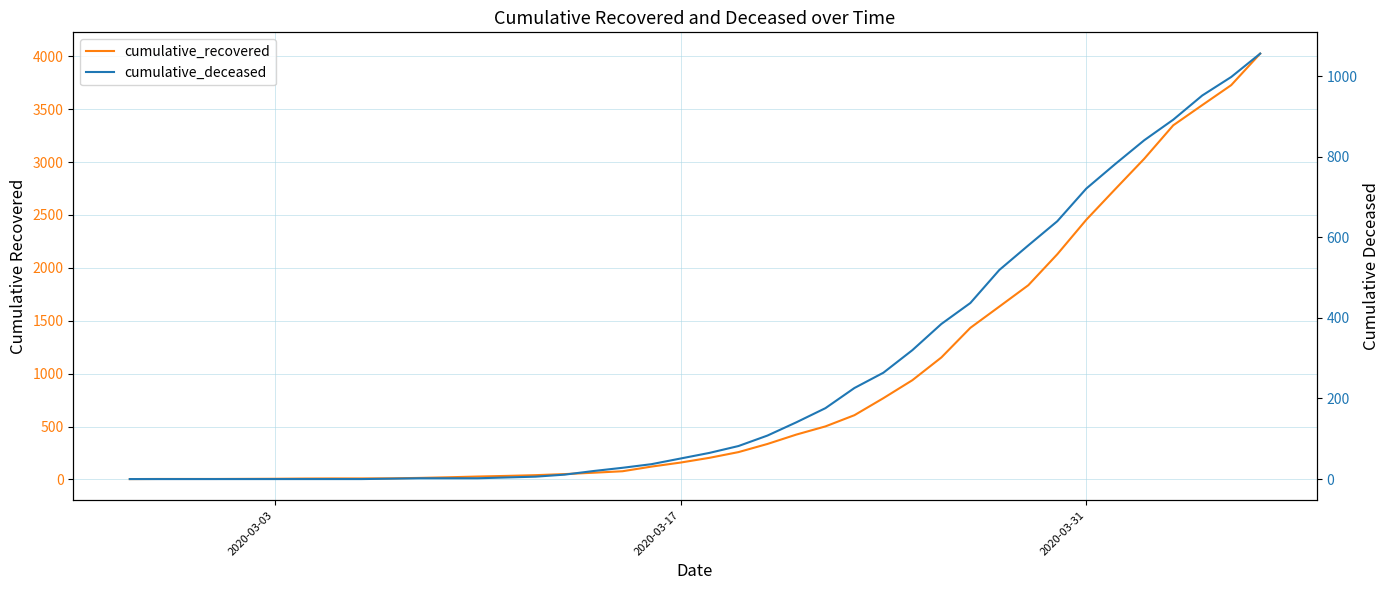

True or false: cumulative_deceased and cumulative_recovered intersect in this chart.

False